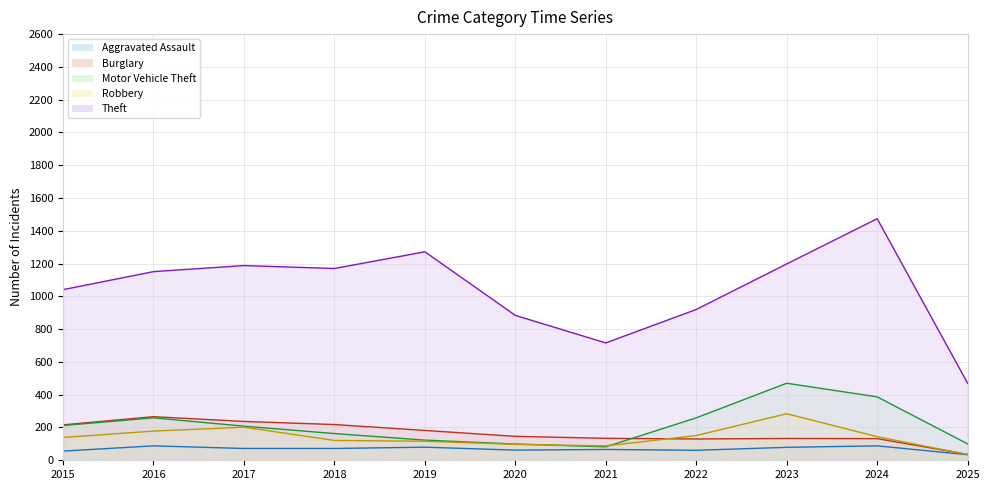

What are all the series names shown in the legend?

Aggravated Assault, Burglary, Motor Vehicle Theft, Robbery, Theft